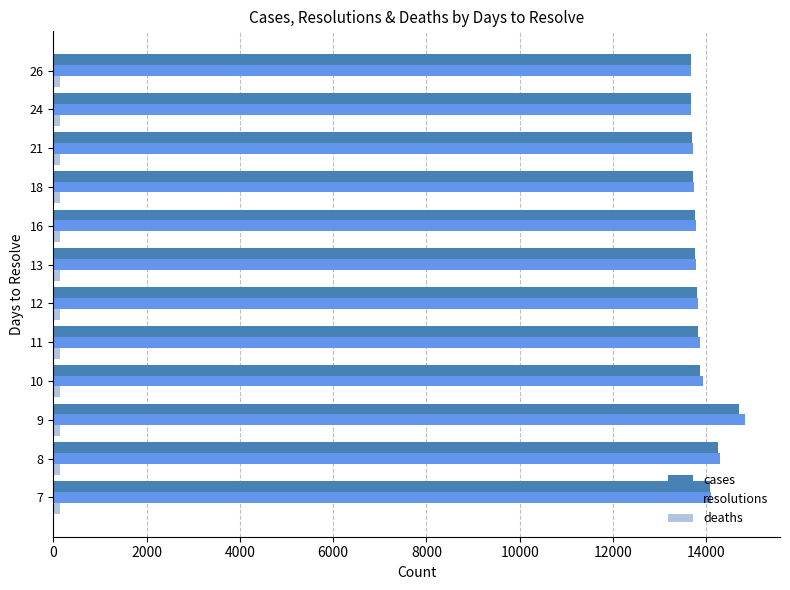

The value of resolutions at 21 is 18913. True or false?

False